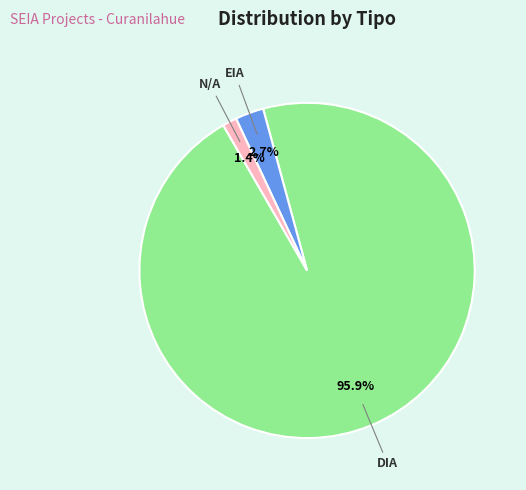

Which has a higher value, EIA or DIA?

DIA